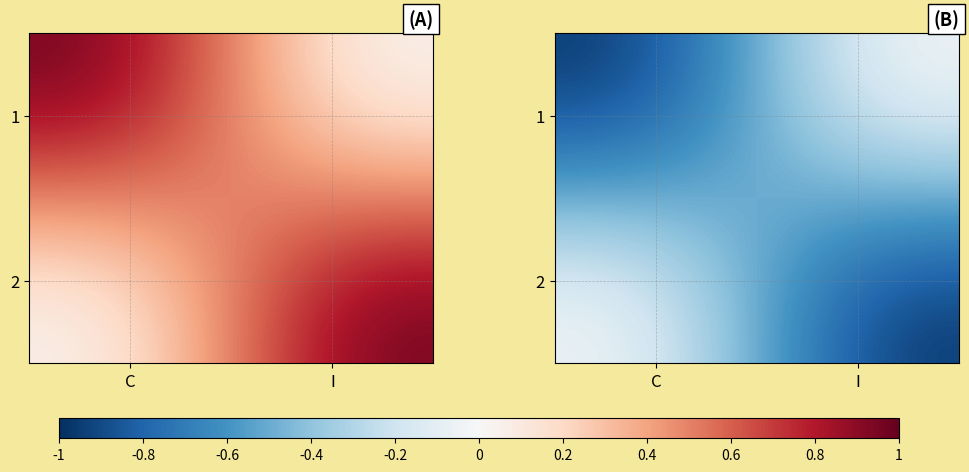

Which has a higher value, I or C?

I